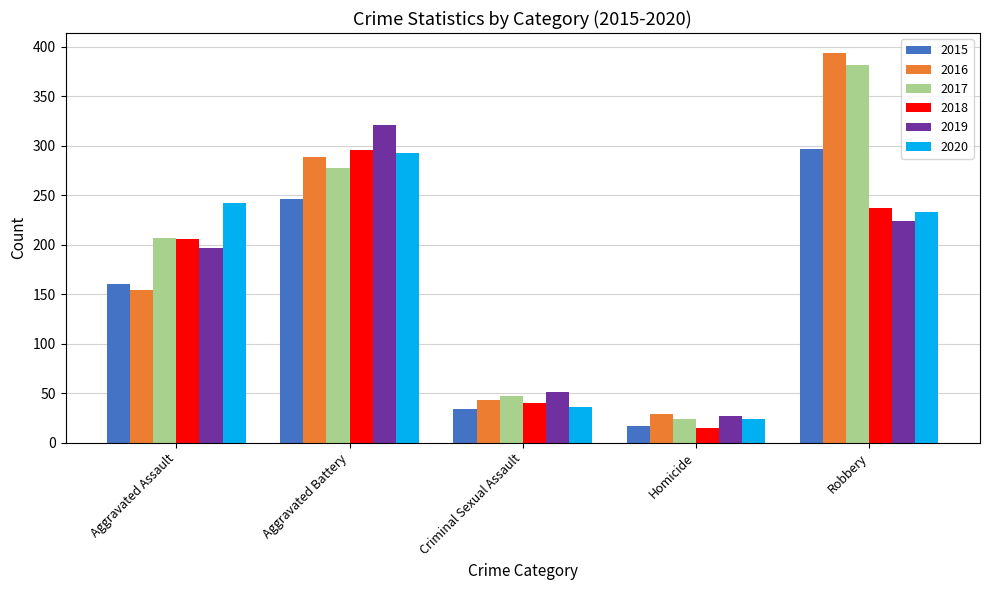

How many data points in 2019 are less than 197?

2